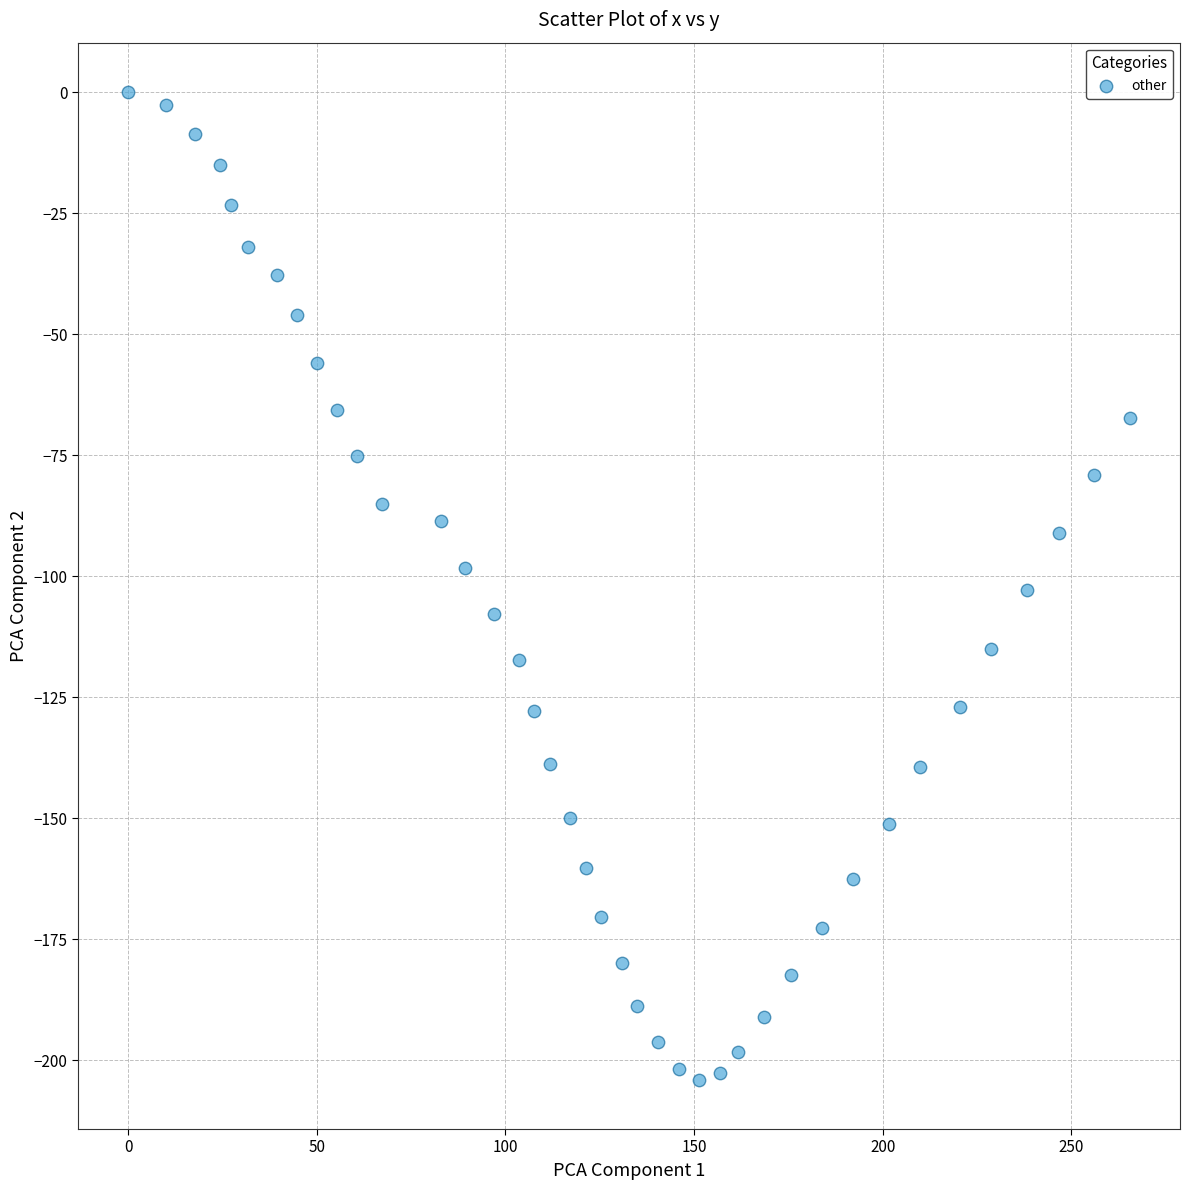

What is the range of X values (max minus min)?

265.5